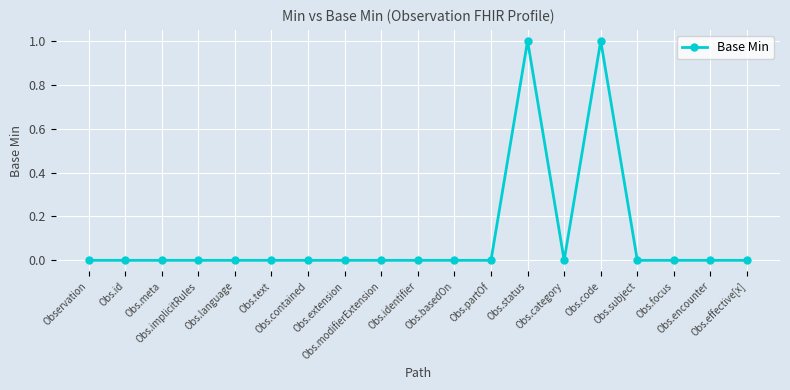

True or false: there are more than 0 points higher than both neighbors.

True